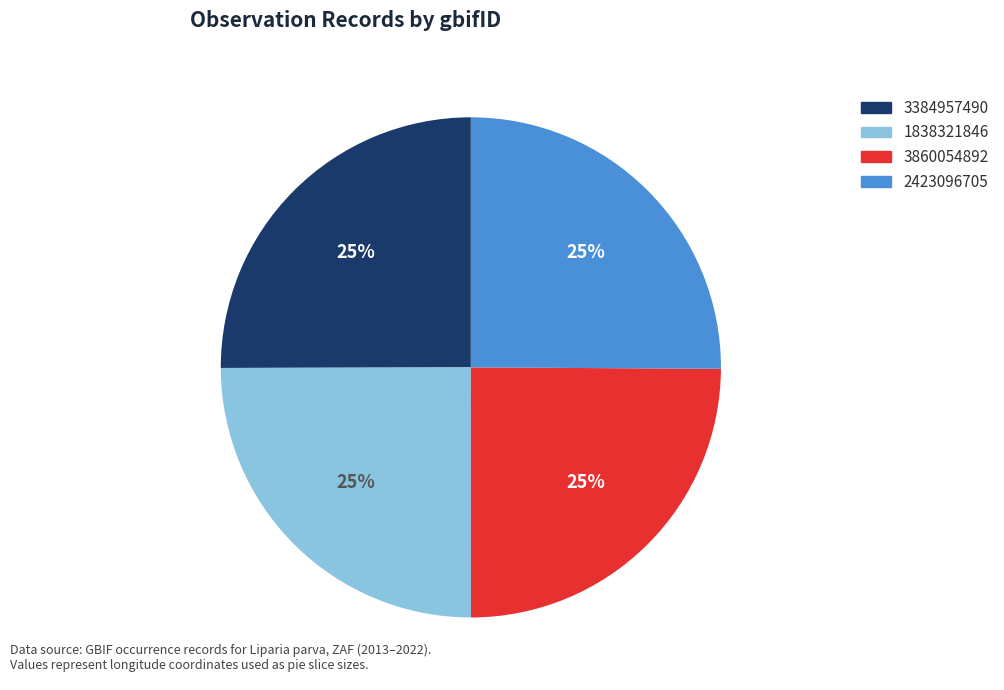

To the nearest percent, what percentage of the pie is 3384957490?

25%